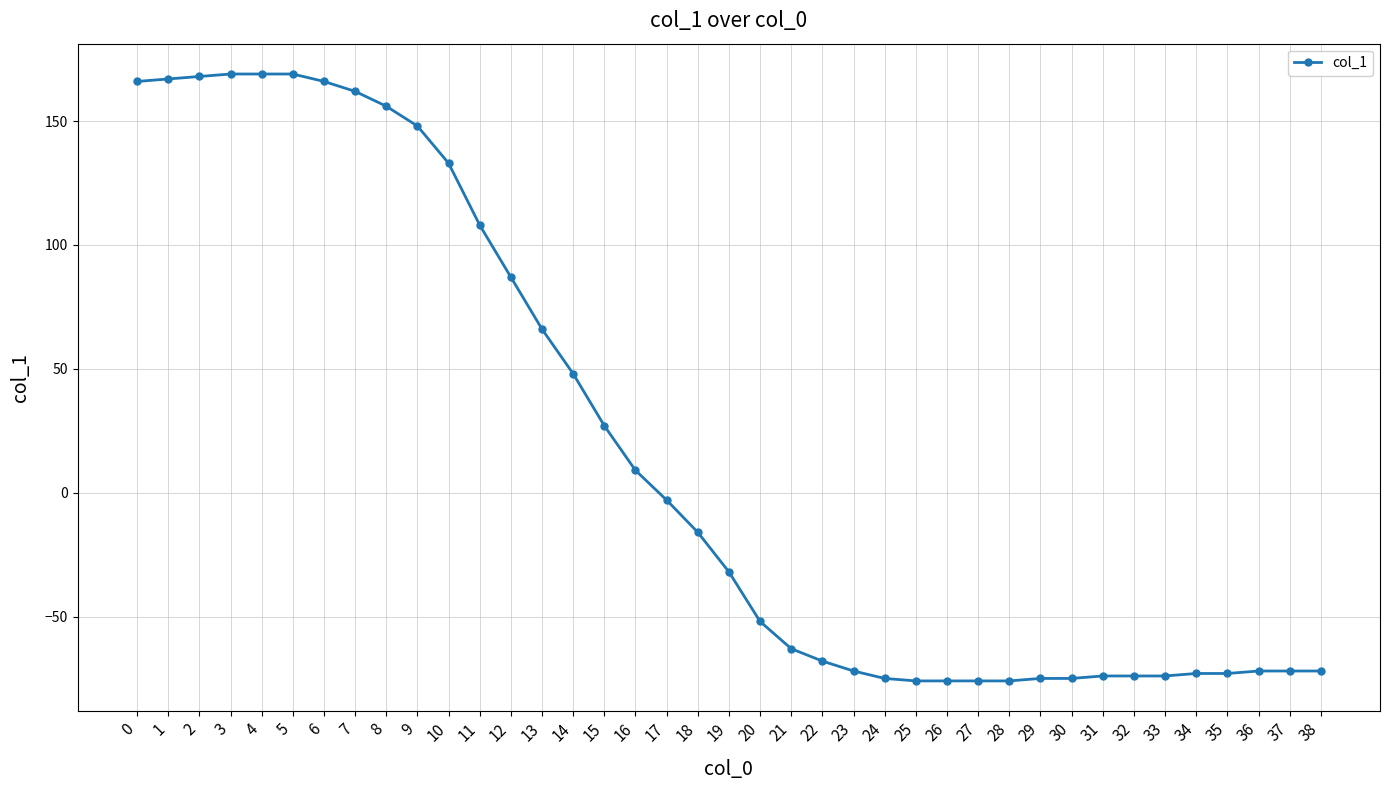

How many categories are shown in the chart?

39